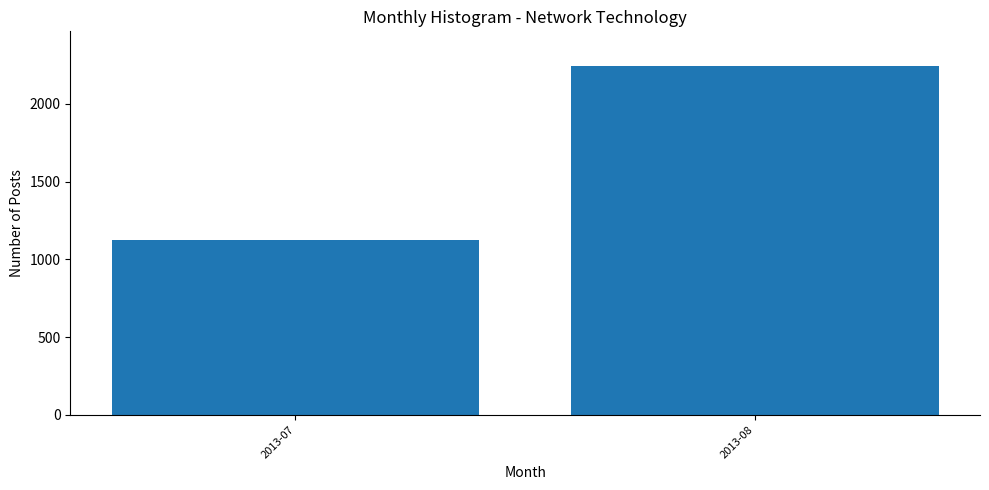

Reading right to left, what are all the values shown in this chart?

2243	1127